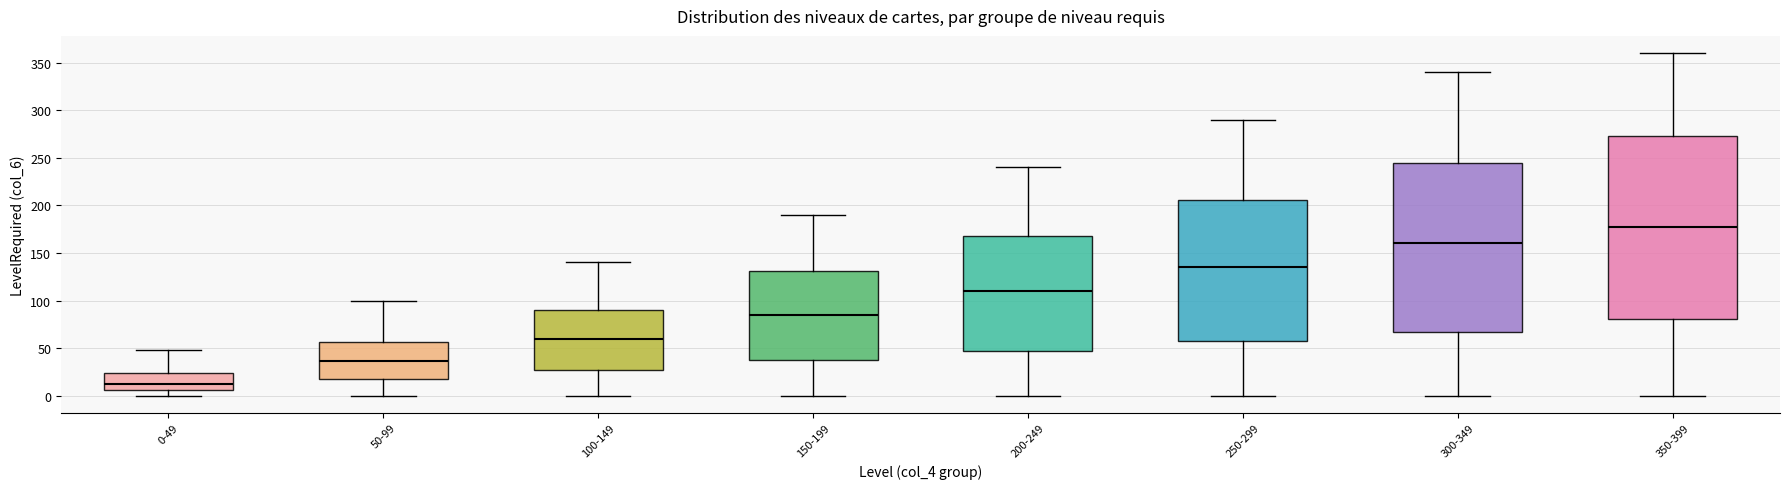

Which box's median line is the highest?

350-399